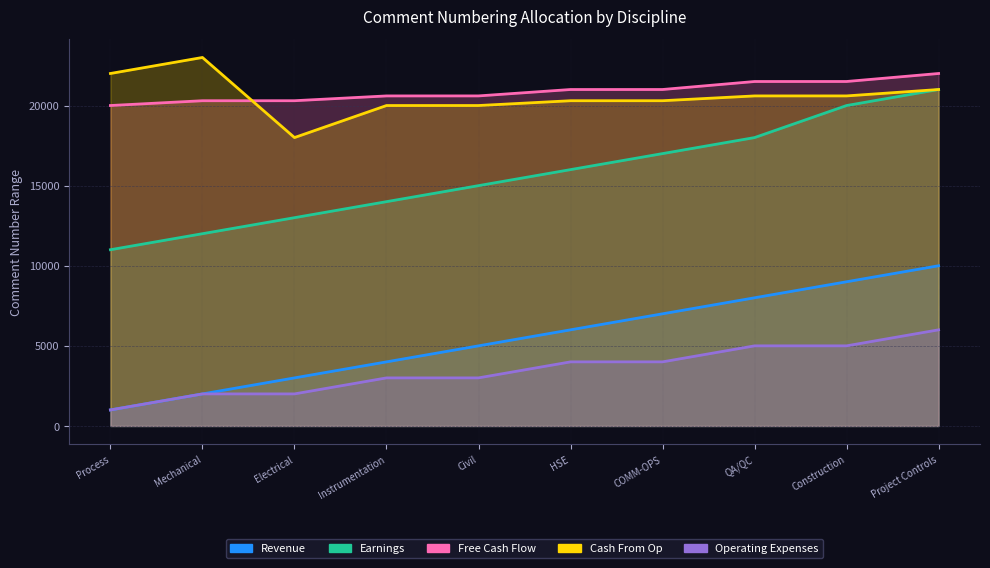

What is the approximate value of Cash From Op at QA/QC, to the nearest 50?

20600